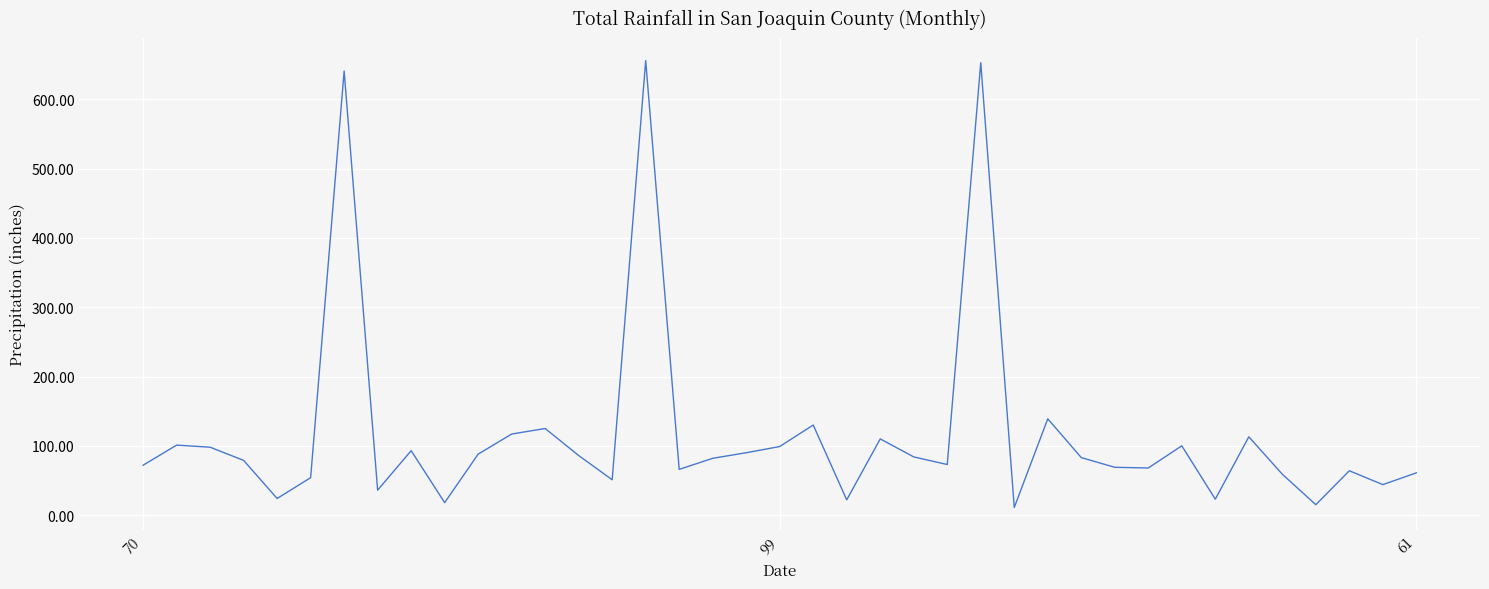

How many interior local peaks (higher than both neighbors) does the data have?

12